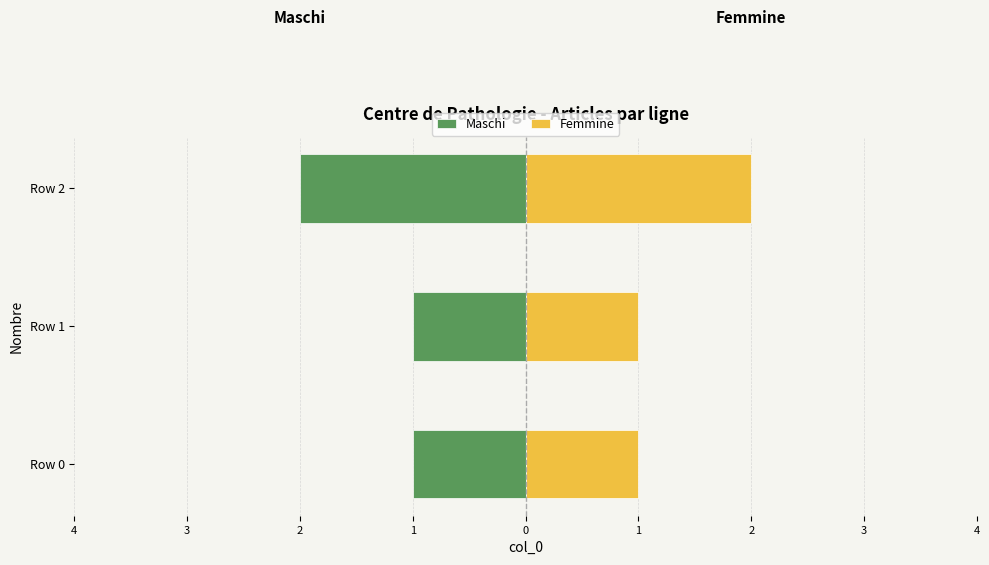

Between Row 1 and Row 2, which series saw the biggest shift?

Maschi